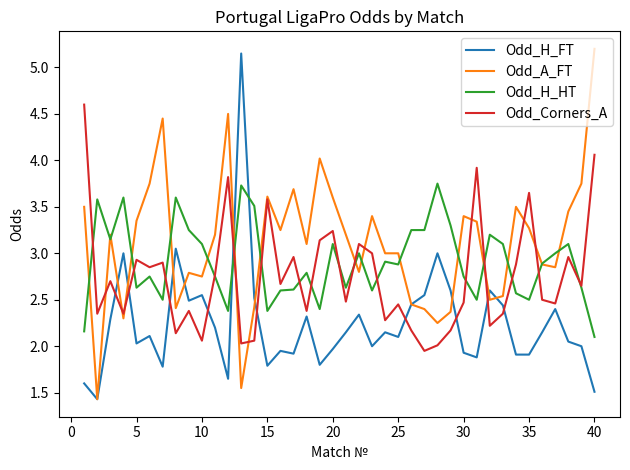

Rank the series by their average value, from lowest to highest.

Odd_H_FT, Odd_Corners_A, Odd_H_HT, Odd_A_FT